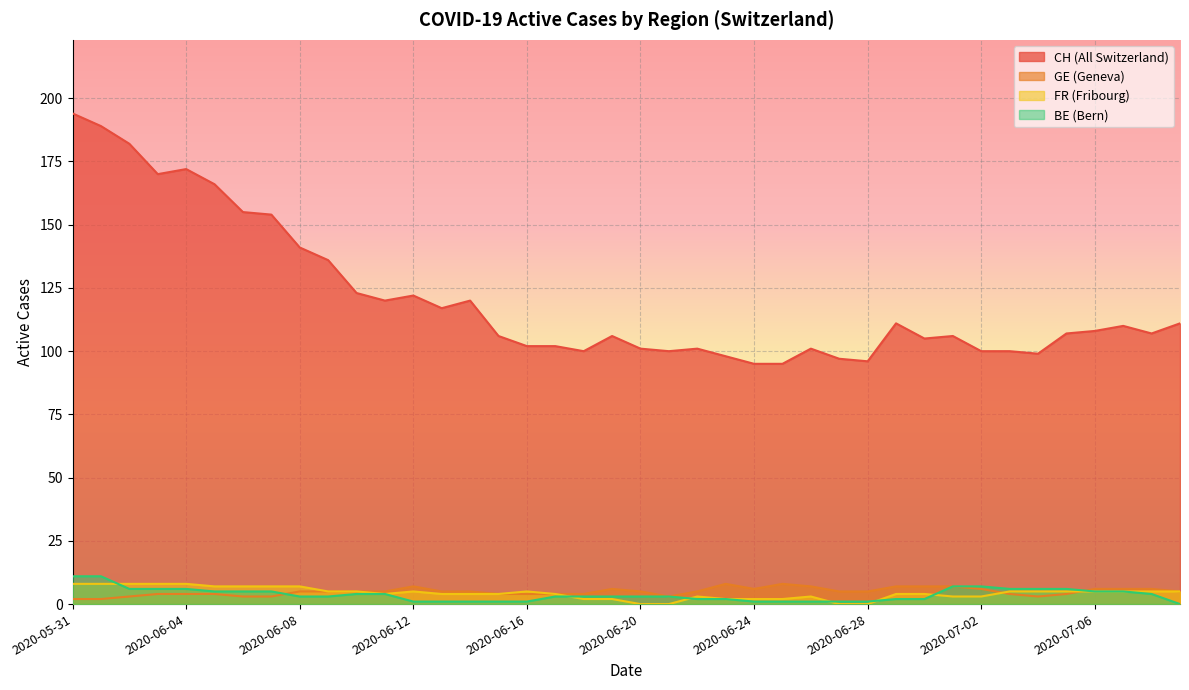

How many values in the CH series are below 107?

19